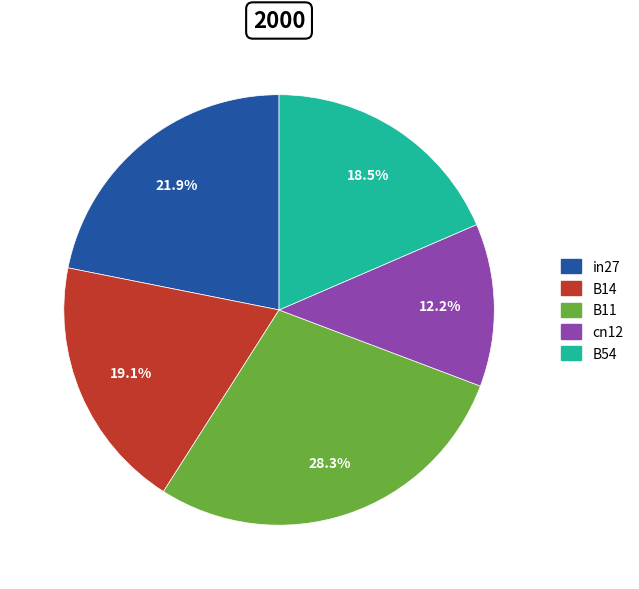

True or false: B54 accounts for 10% of the total.

False